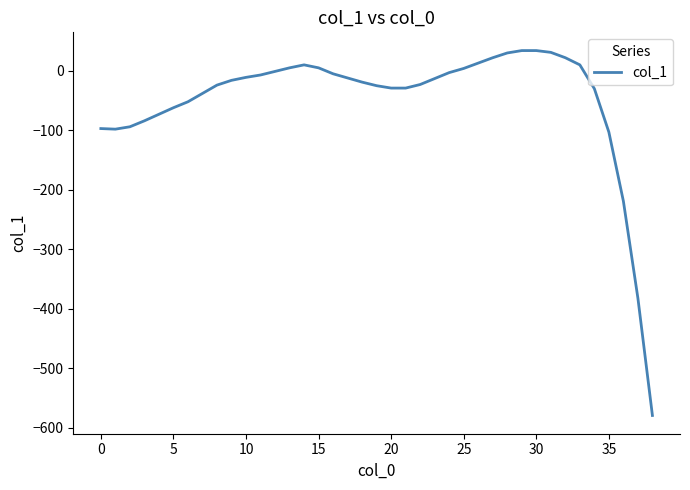

What is the smallest value displayed?

-579